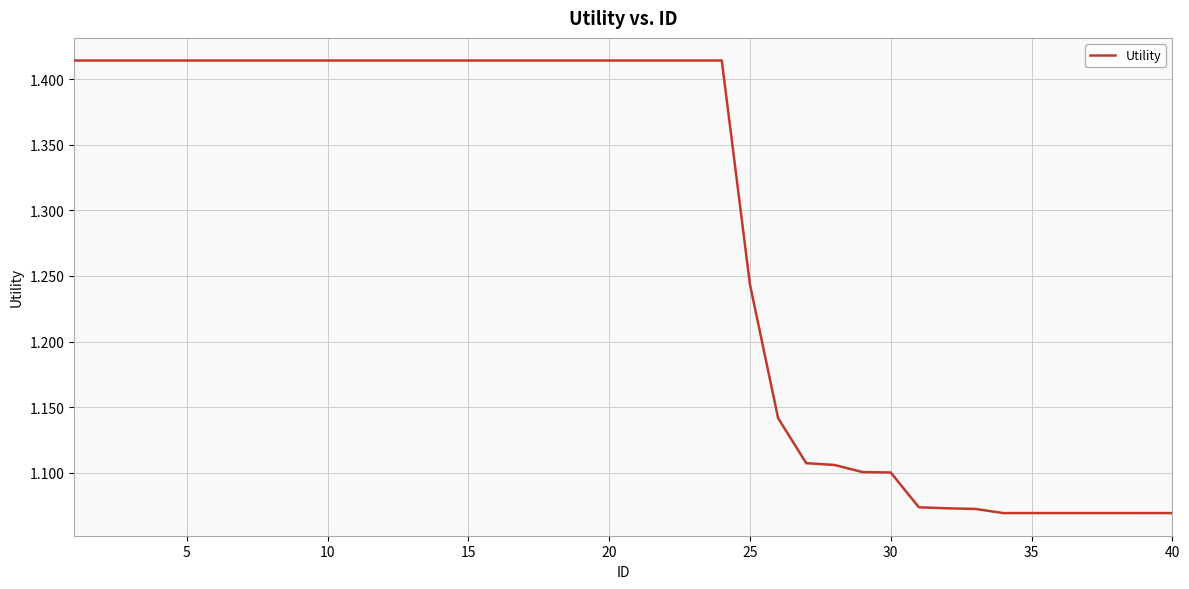

What is the difference between the maximum and minimum values?

0.3